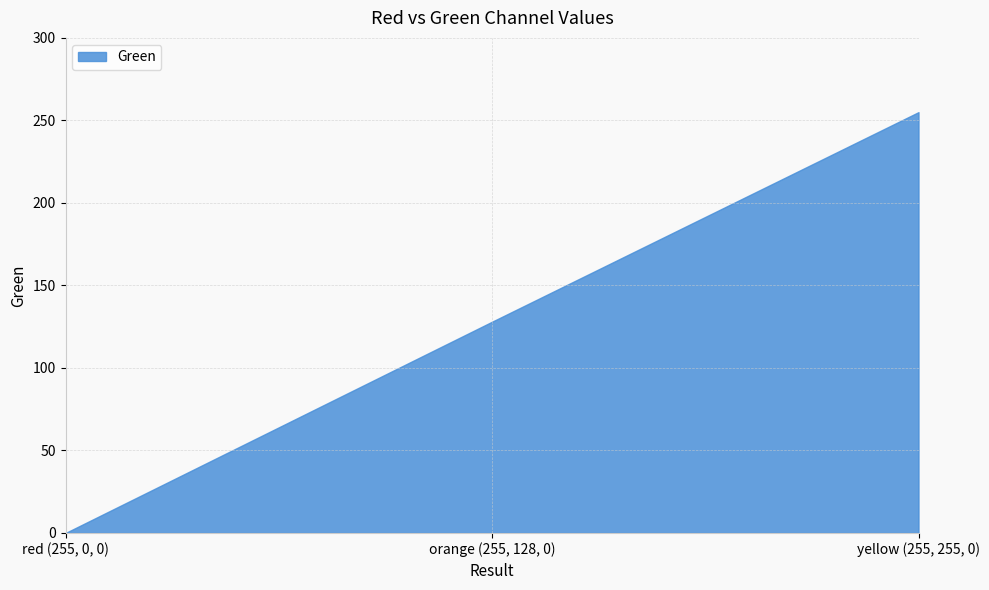

List the labels in order of value, smallest first.

red (255, 0, 0), orange (255, 128, 0), yellow (255, 255, 0)